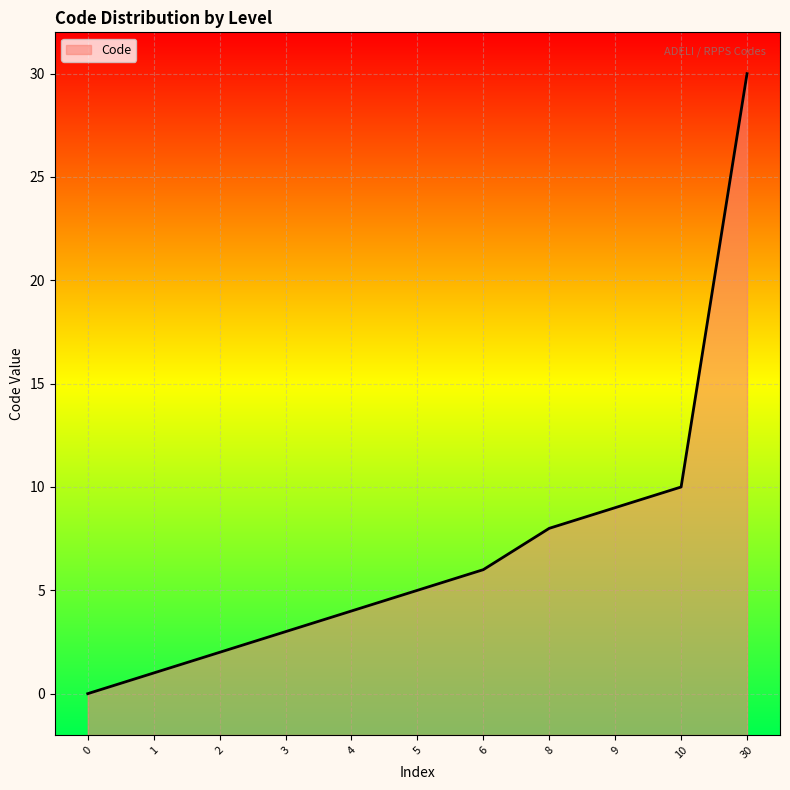

Does the chart display data point markers on the line(s)?

No